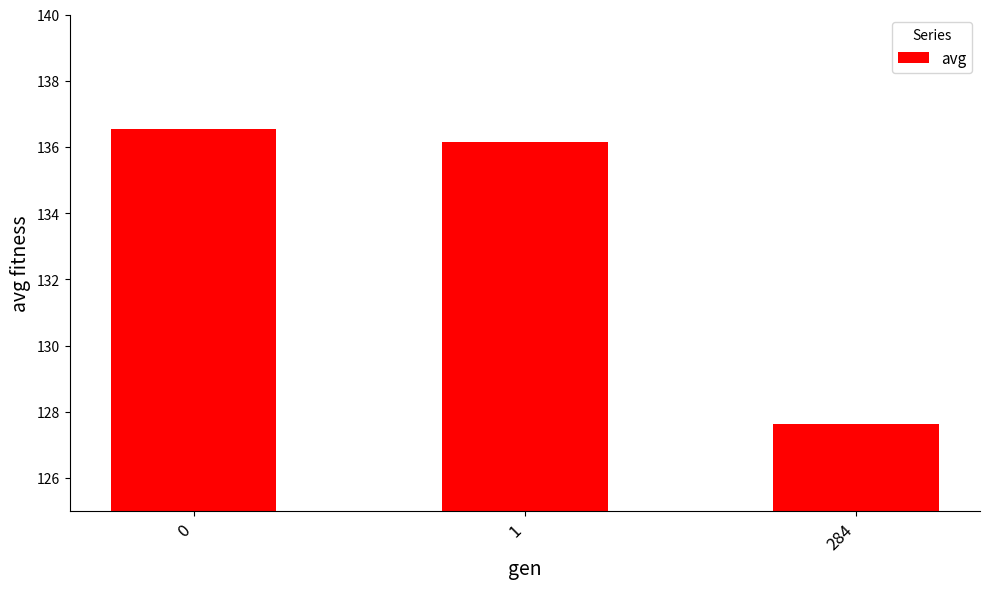

What is the average value?

133.4